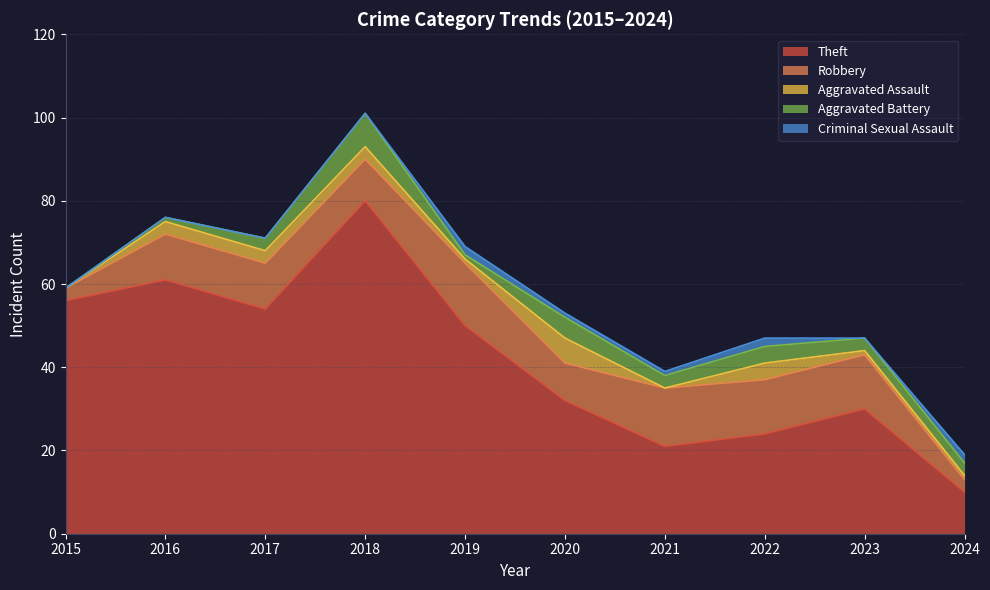

True or false: Aggravated Battery and Theft intersect in this chart.

False